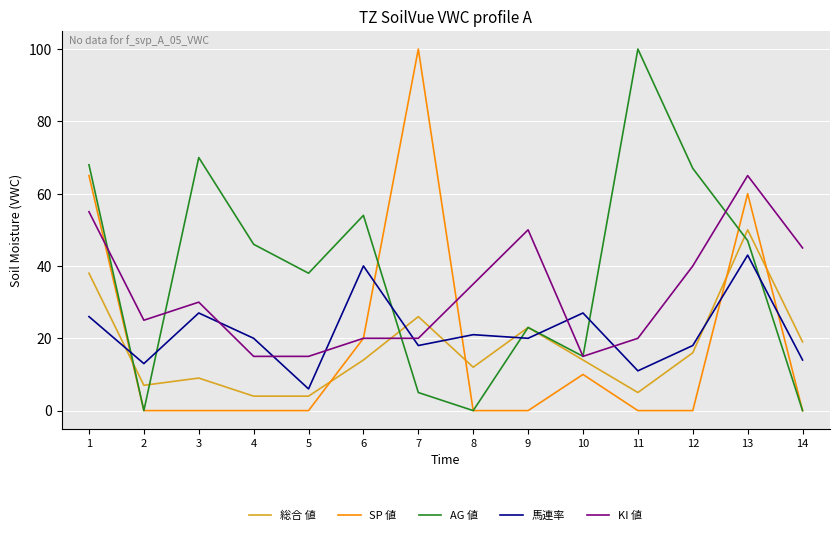

Is this an area chart (filled region under the line)?

No